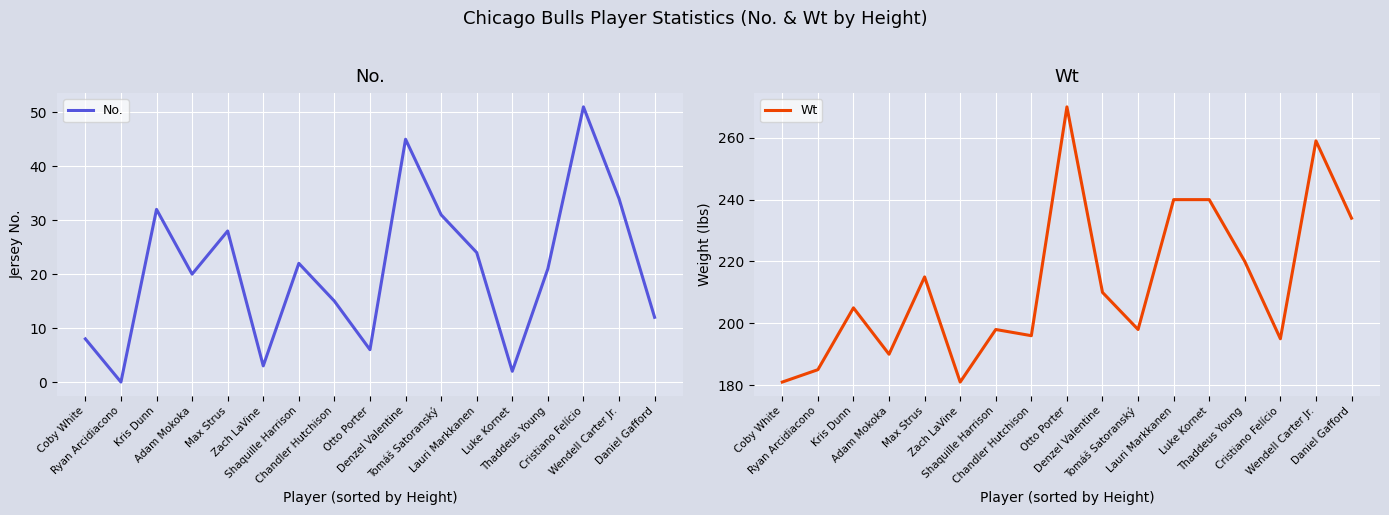

Rank the series by their average value, from highest to lowest.

Wt, No.